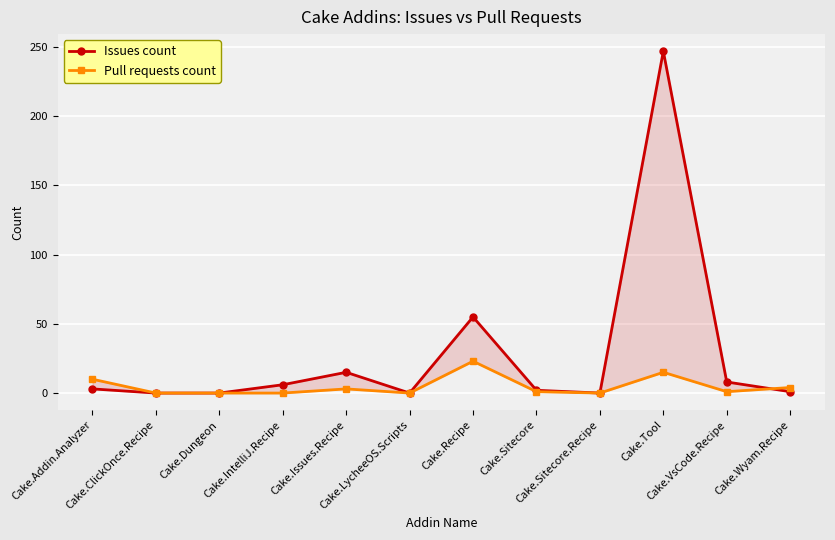

At which category is the sum across all series the highest?

Cake.Tool